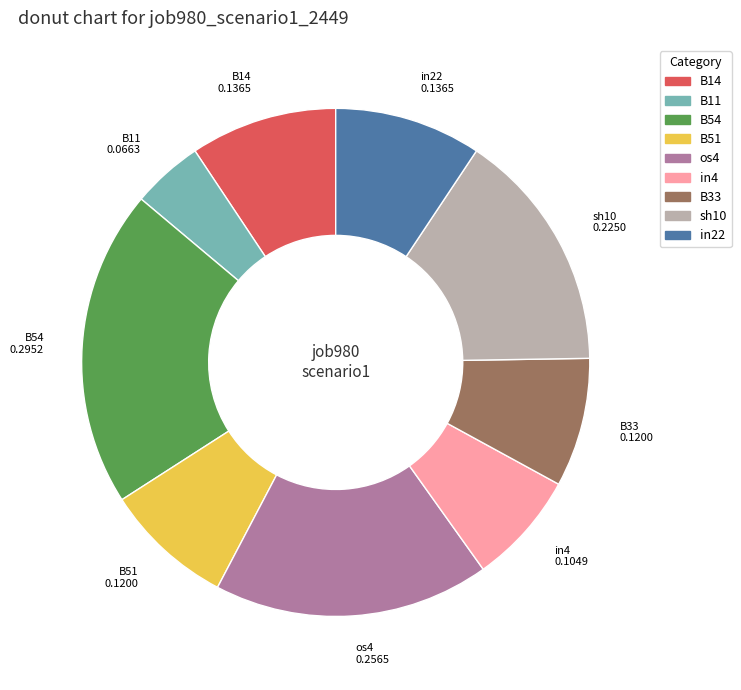

Is there any slice that represents more than half of the pie?

No